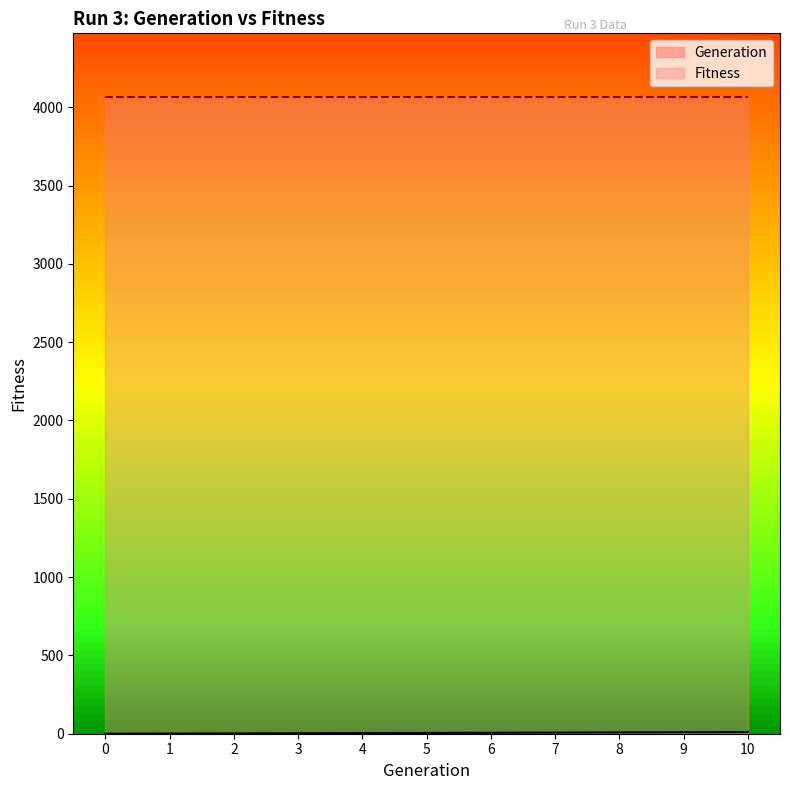

Rank the categories by value from lowest to highest.

0, 1, 2, 3, 4, 5, 6, 7, 8, 9, 10